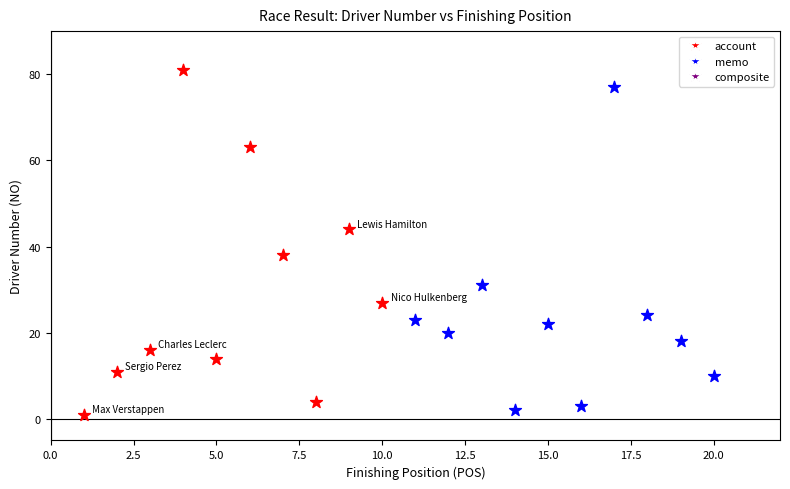

Which series has the largest Y range (max minus min)?

account